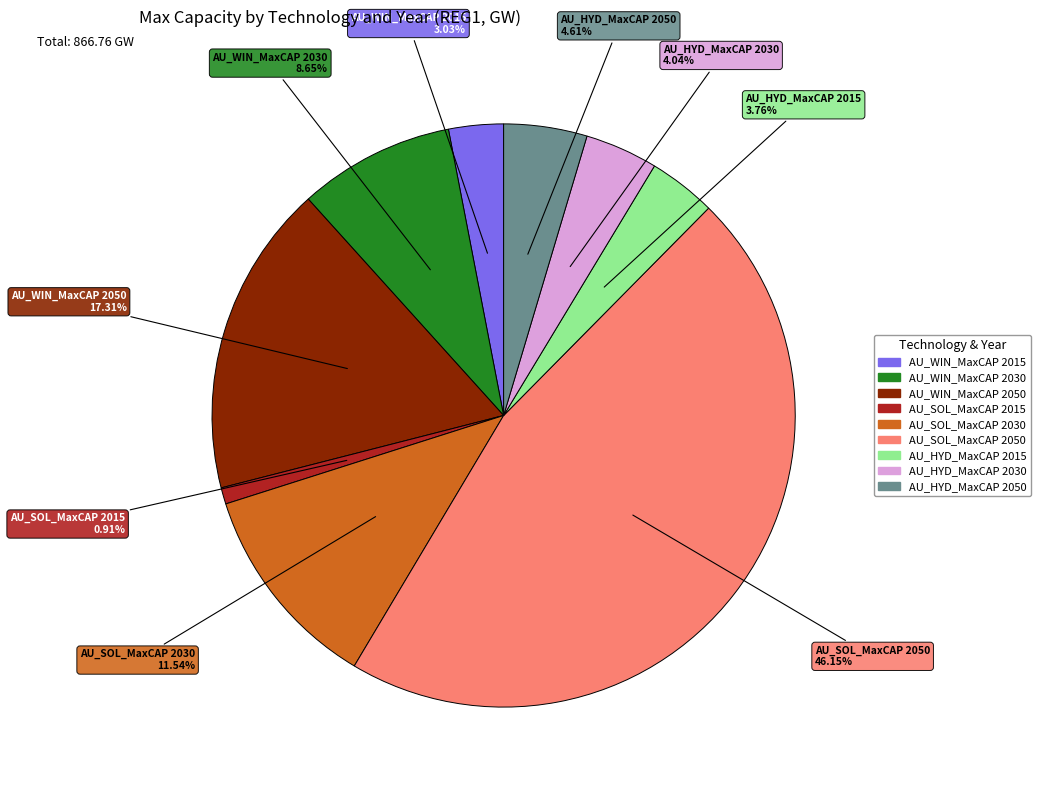

To the nearest percent, what is the difference between the AU_WIN_MaxCAP 2015 and AU_SOL_MaxCAP 2050 slice percentages?

43%